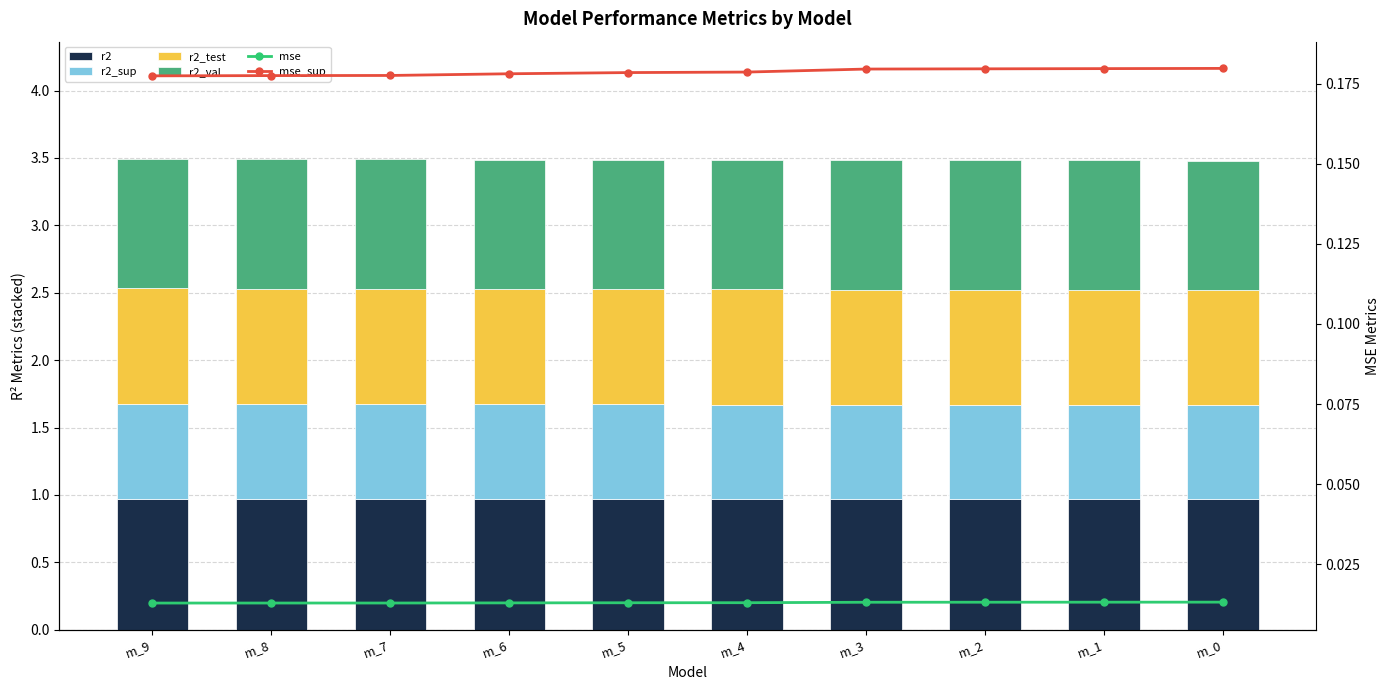

Which series has the largest total across all categories?

r2